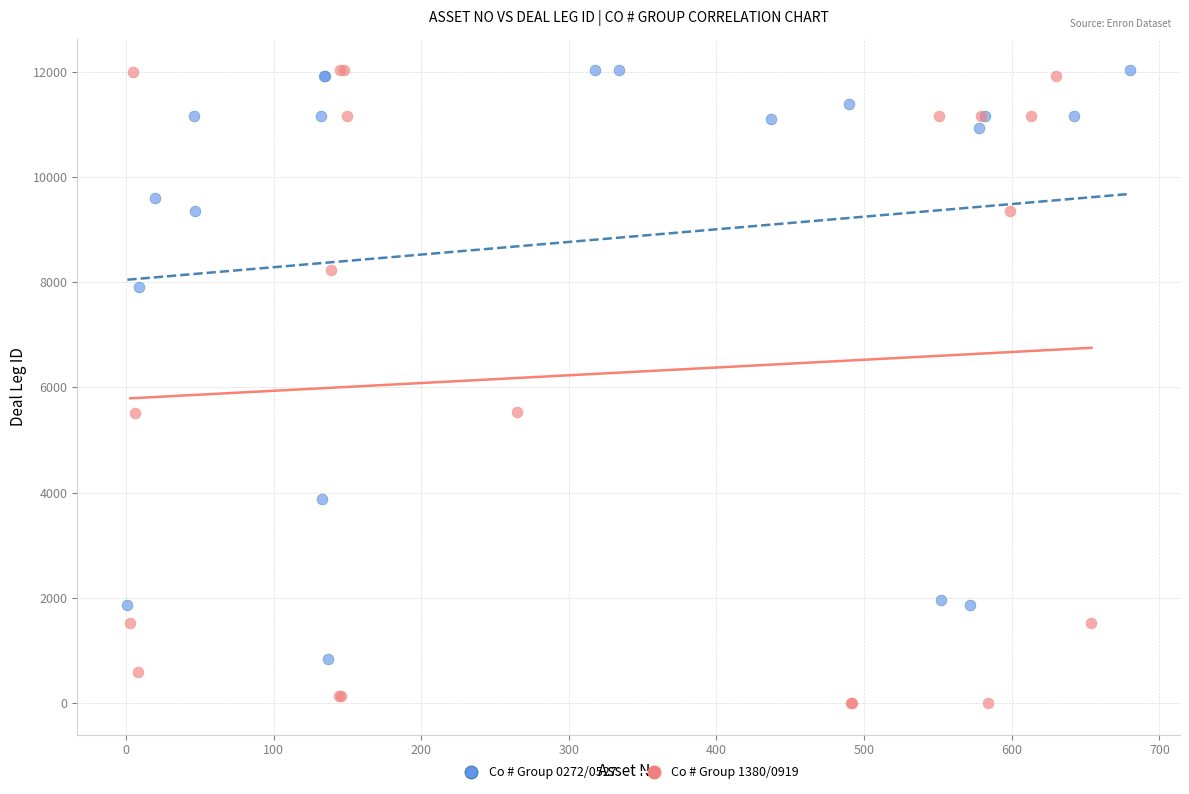

Which series contains the lowest Y value?

Co # Group 1380/0919